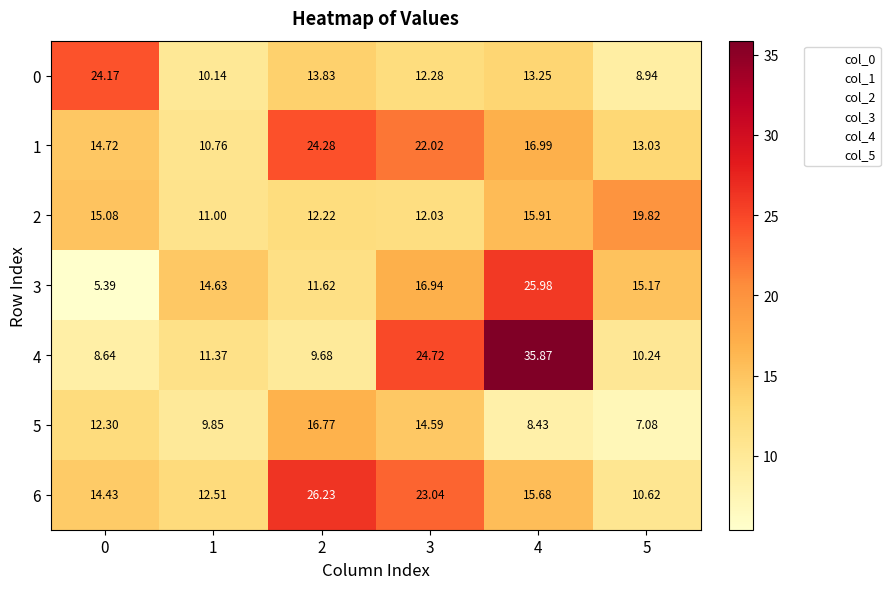

What is the difference between the highest and lowest values at 0?

18.8